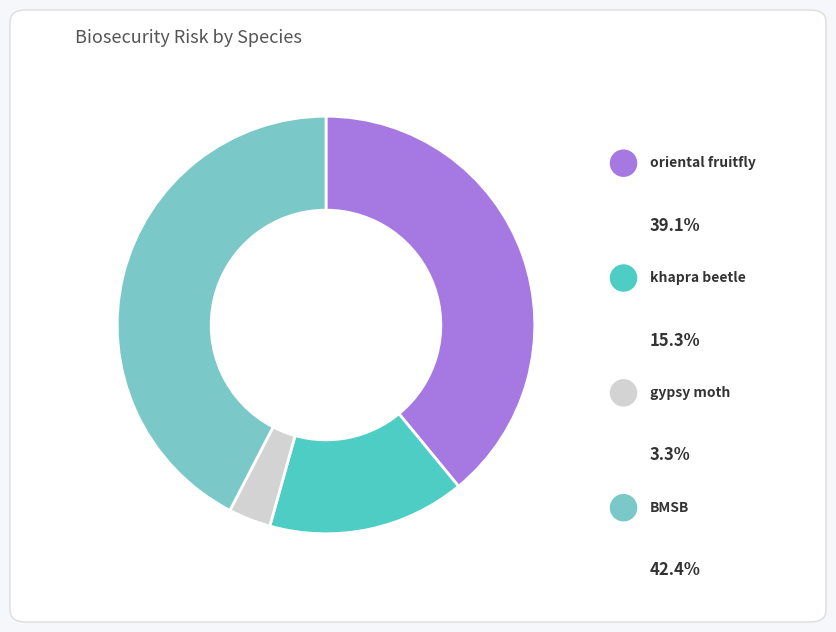

Is it true that khapra beetle is 11% of the pie?

False